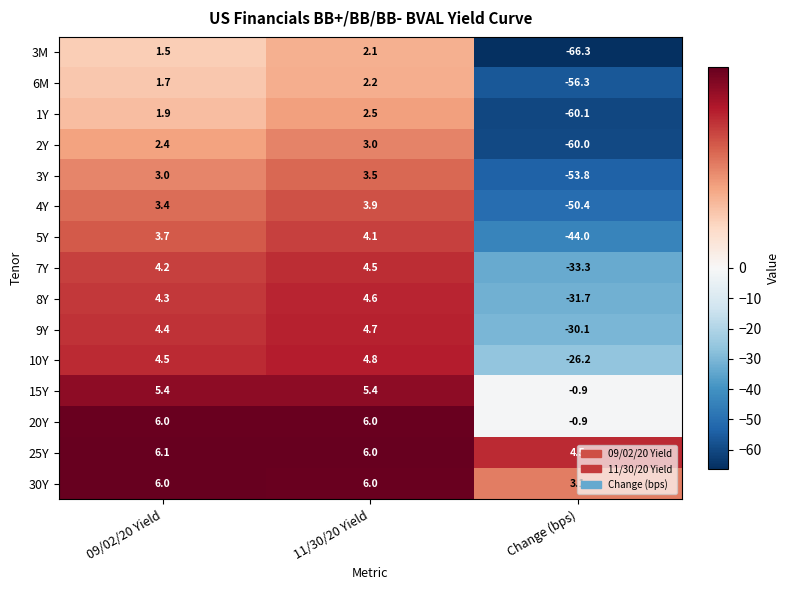

What is the total value across all series at 09/02/20 Yield?

58.5